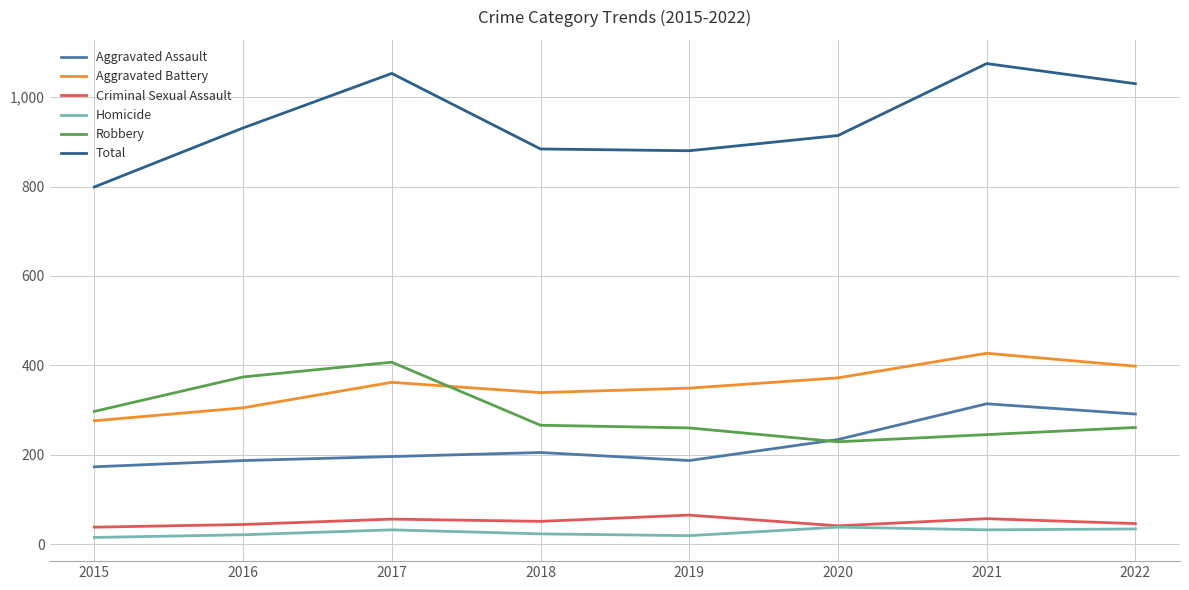

Which series has the largest total across all categories?

Total